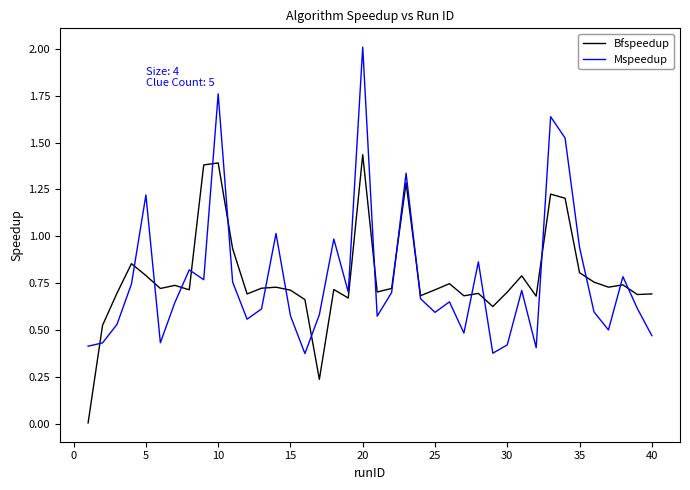

What is the maximum value for Mspeedup?

2.0